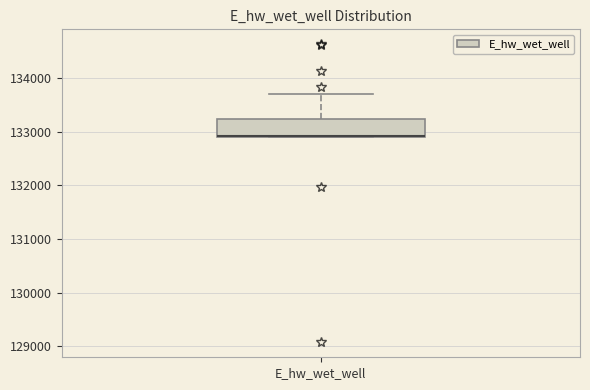

Where is the lower edge of the box for E_hw_wet_well on the y-axis? The values are not printed on the chart, so give them approximately, as read against the axis.

132900